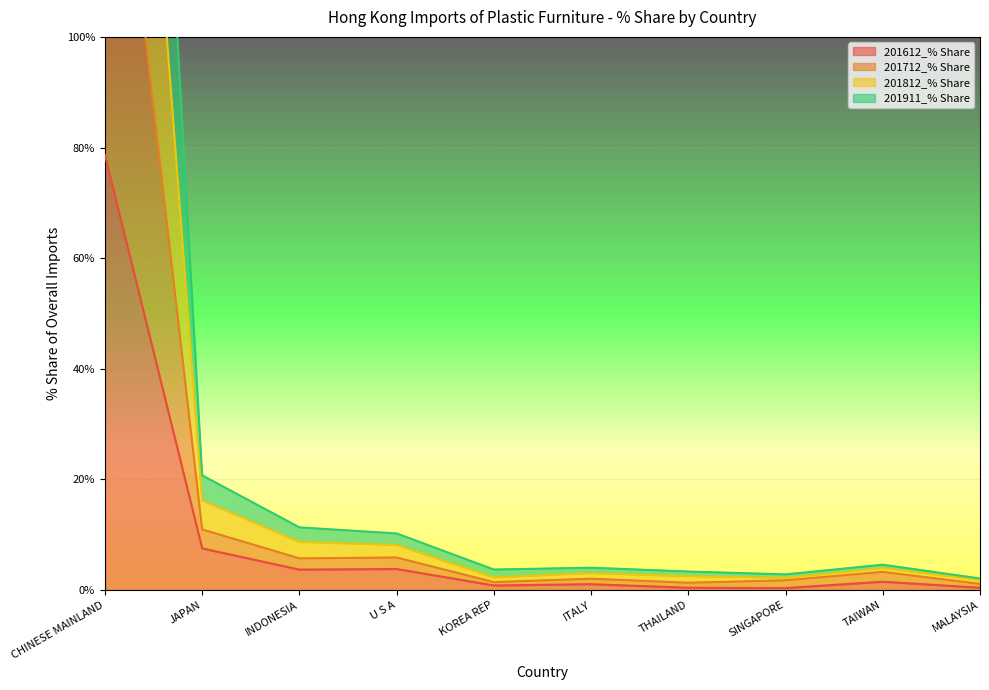

At which category does the chart reach its peak across all series?

CHINESE MAINLAND